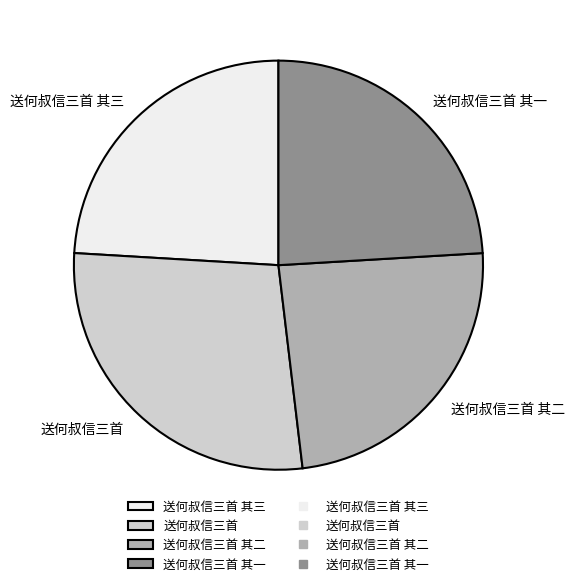

Which category has the biggest portion of the pie?

送何叔信三首